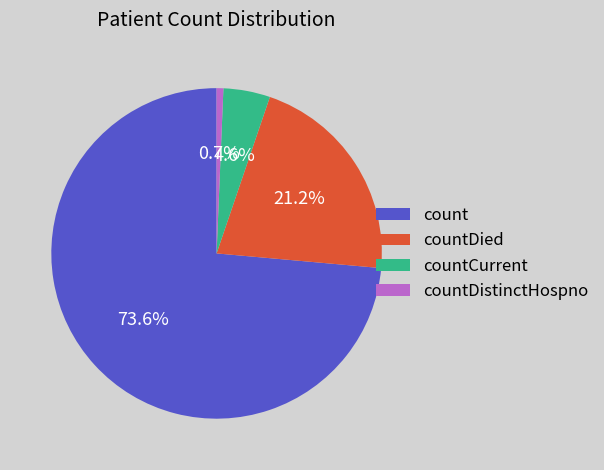

To the nearest percent, what is the average slice percentage?

25%